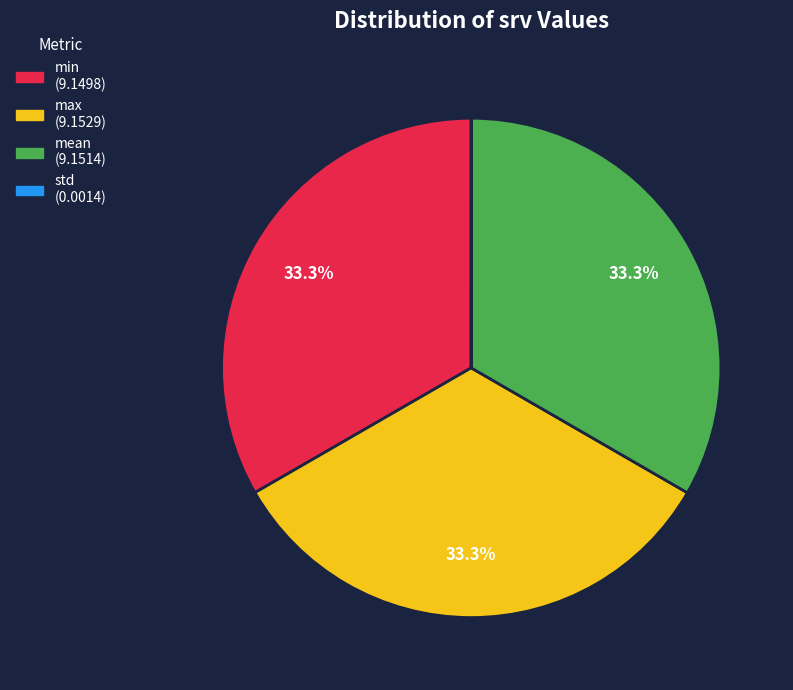

Do max and min together represent more than half of the pie?

Yes